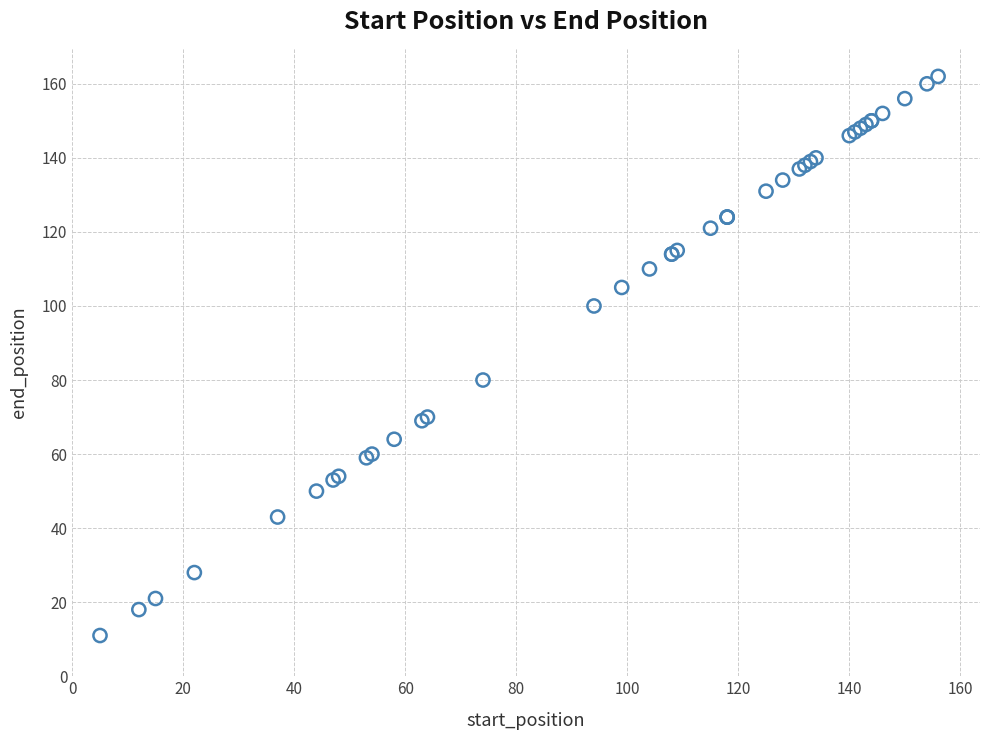

What Y value in the scatter plot is closest to 86?

80